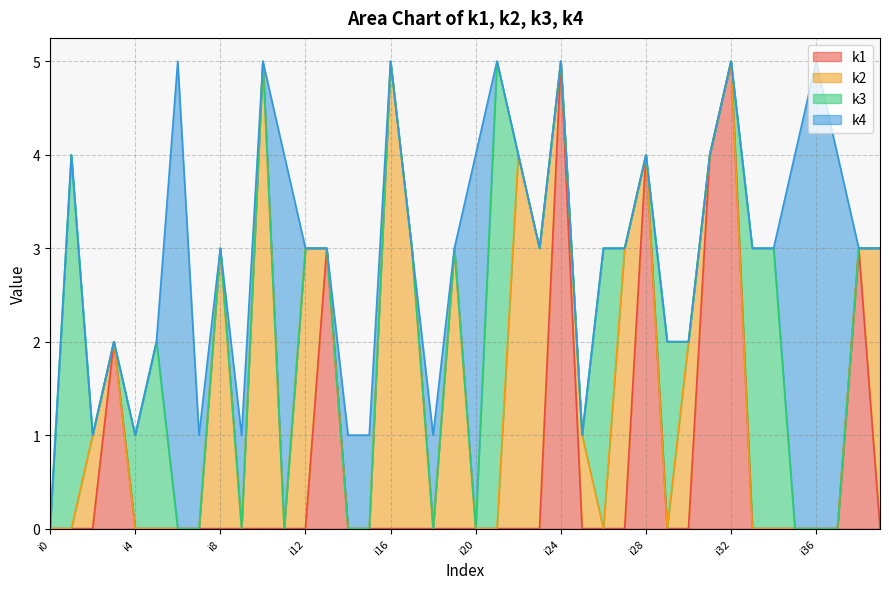

What is the sum of the k2 values at i38 and i10?

5